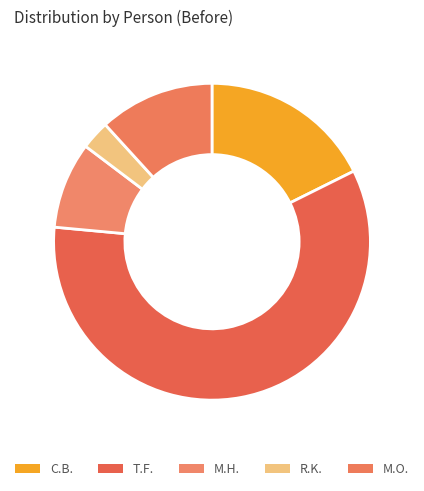

What is the change in value from R.K. to M.O.?

+3